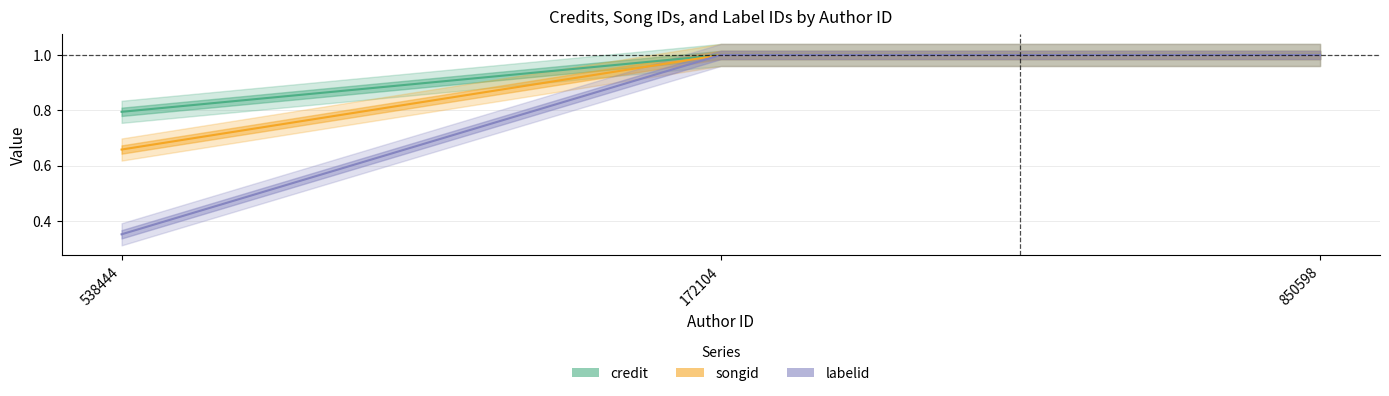

What is the label of the 1st point from the left?

538444